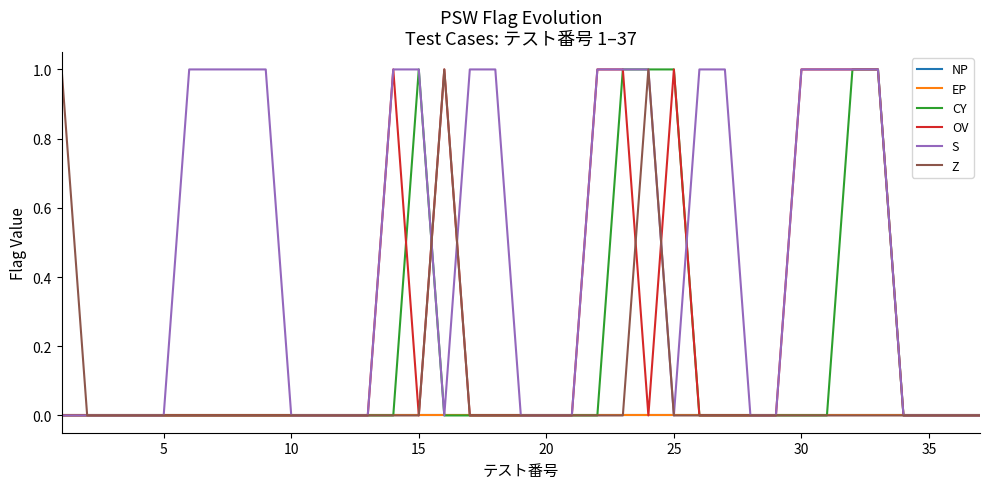

True or false: EP and CY cross at least once.

False